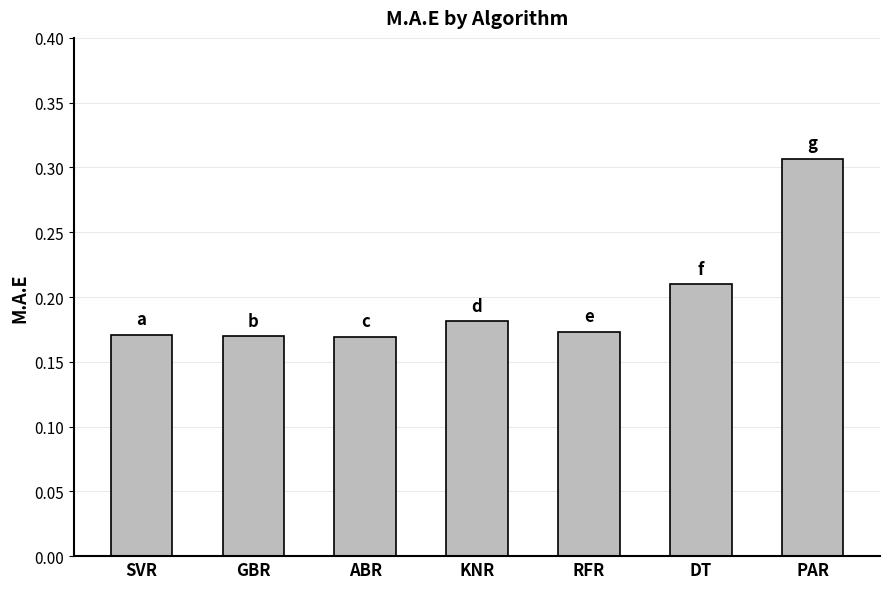

What is the change in value from ABR to PAR?

+0.1